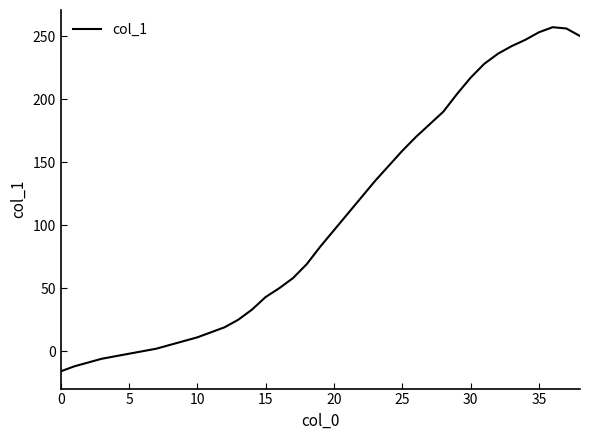

What is the maximum value shown in the chart?

257